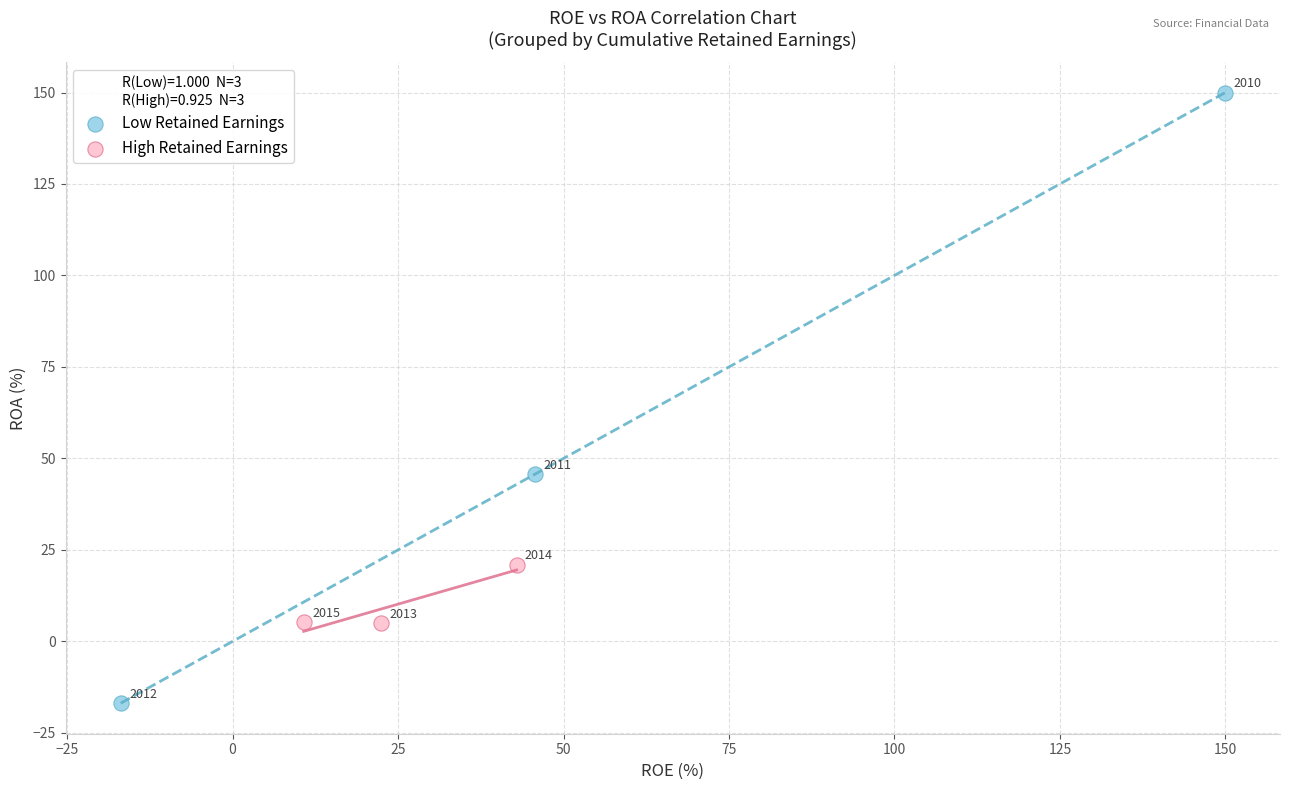

Which series contains the lowest Y value?

Low Retained Earnings